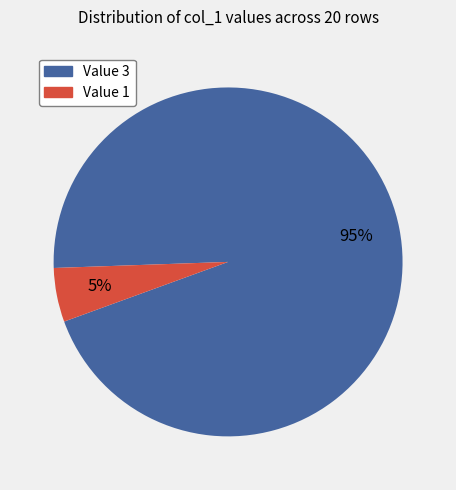

Is Value 1 the majority of the pie?

No